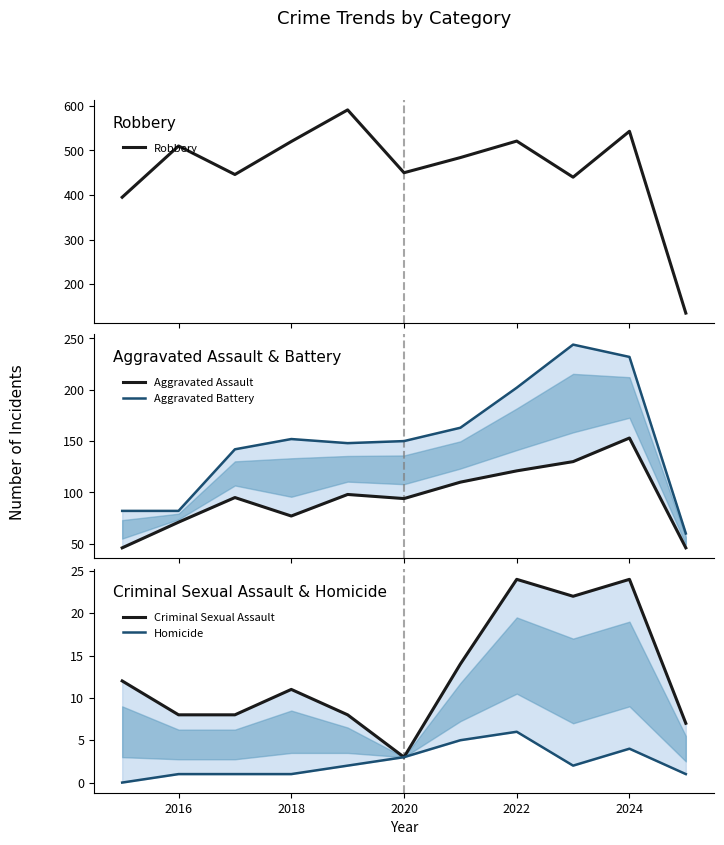

Which series has the largest range (max minus min)?

Robbery